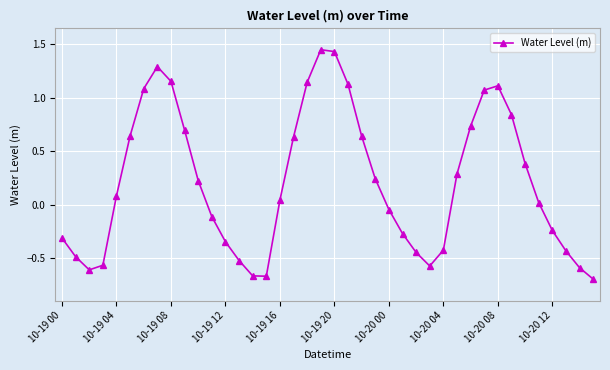

How many values are below 0?

18